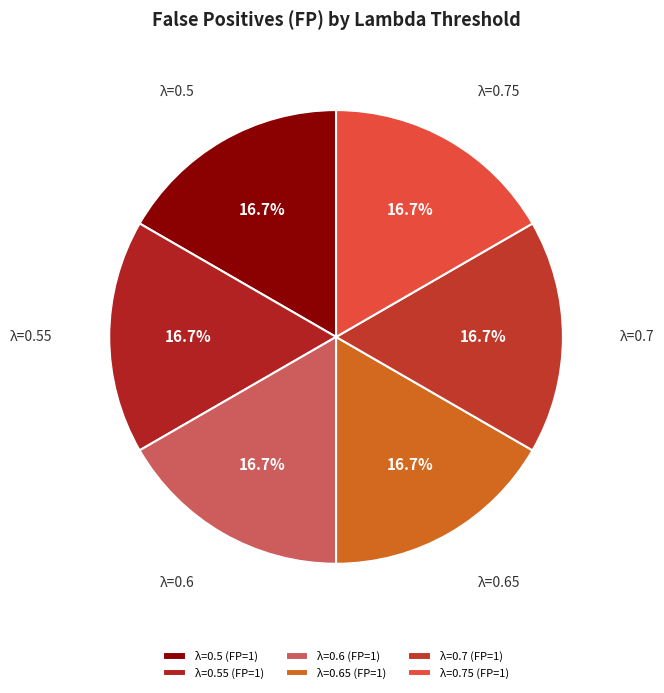

Count the number of slices in the pie.

6